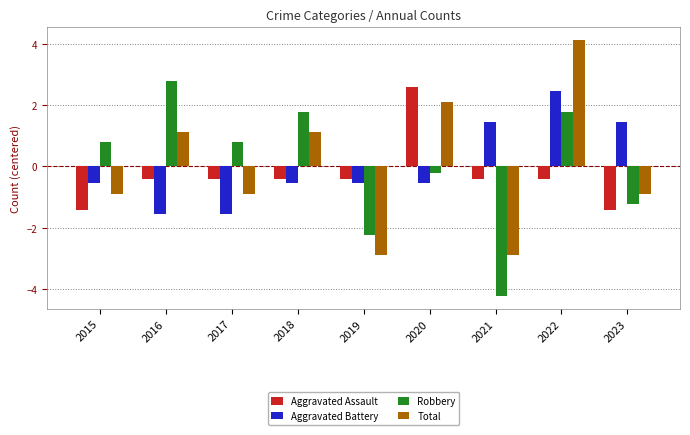

How many values in the Robbery series exceed 0?

5